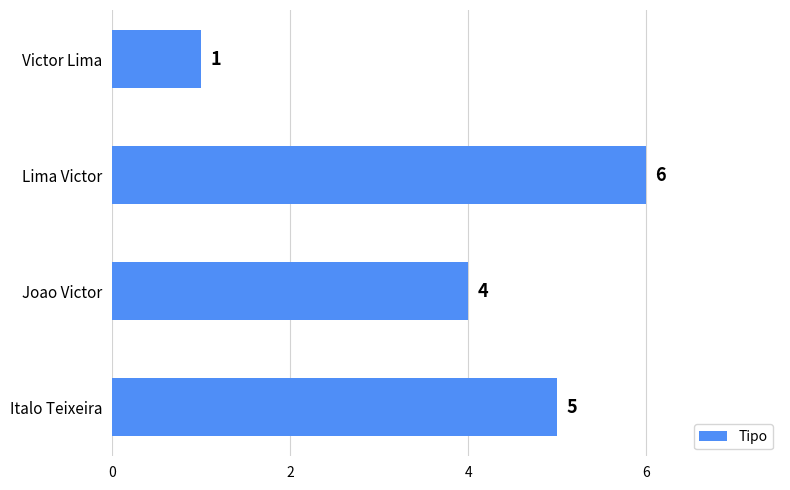

Read the value at Joao Victor.

4